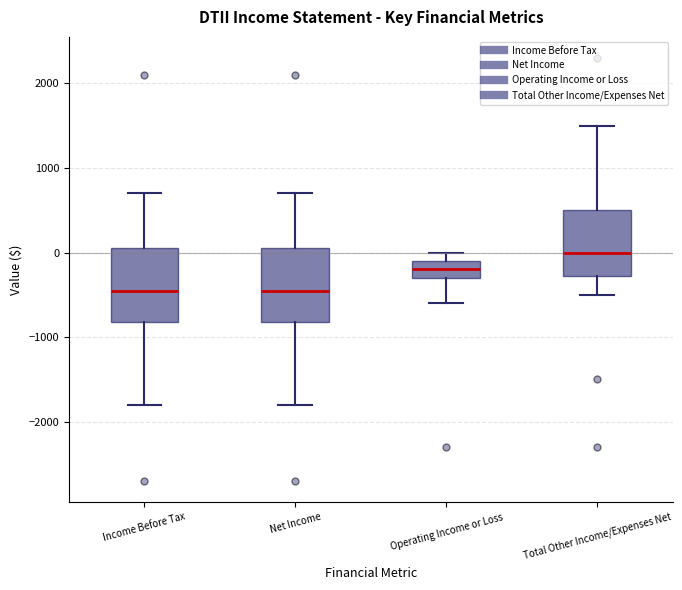

Reading left to right, transcribe this box plot: for each box, give where its median line is, the range the box spans, and where its two whiskers end, as read against the y-axis. The values are not printed on the chart, so give them approximately, as read against the axis.

Income Before Tax: median -400, box -800 to 100, whiskers -1800 to 700
Net Income: median -400, box -800 to 100, whiskers -1800 to 700
Operating Income or Loss: median -200, box -300 to -100, whiskers -600 to 0
Total Other Income/Expenses Net: median 0, box -300 to 500, whiskers -500 to 1500